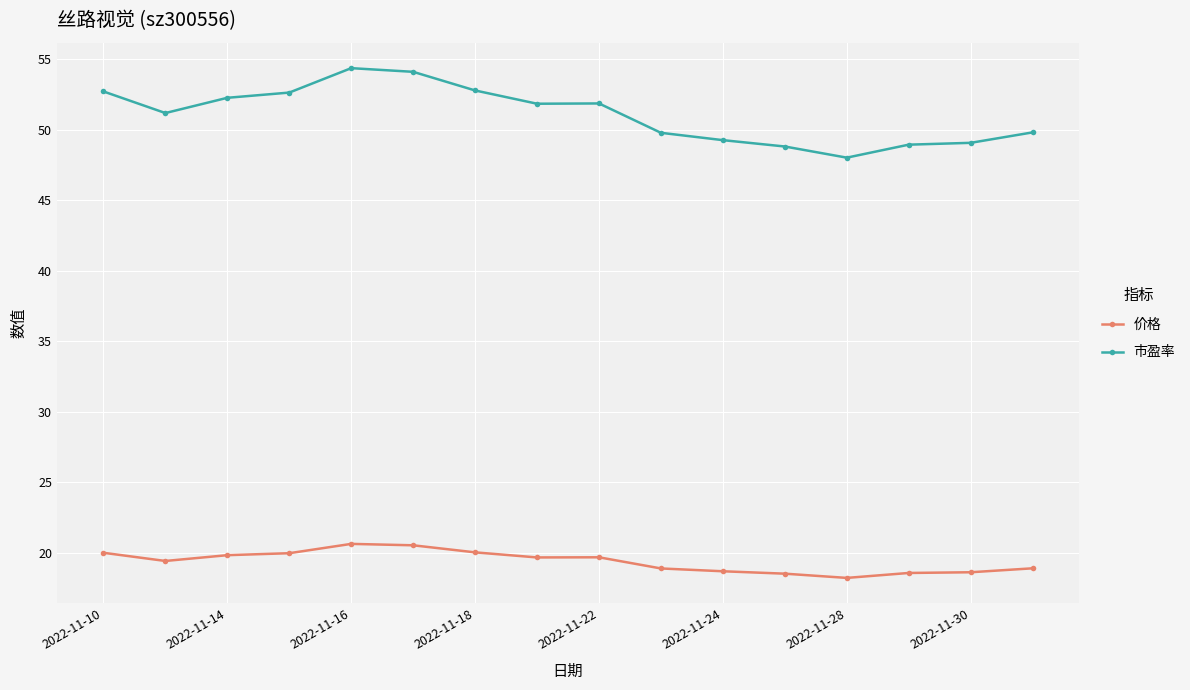

How many lines are shown in the chart?

2